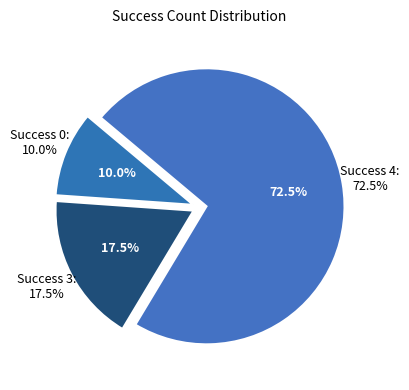

Rank the categories by value from highest to lowest.

4, 3, 0